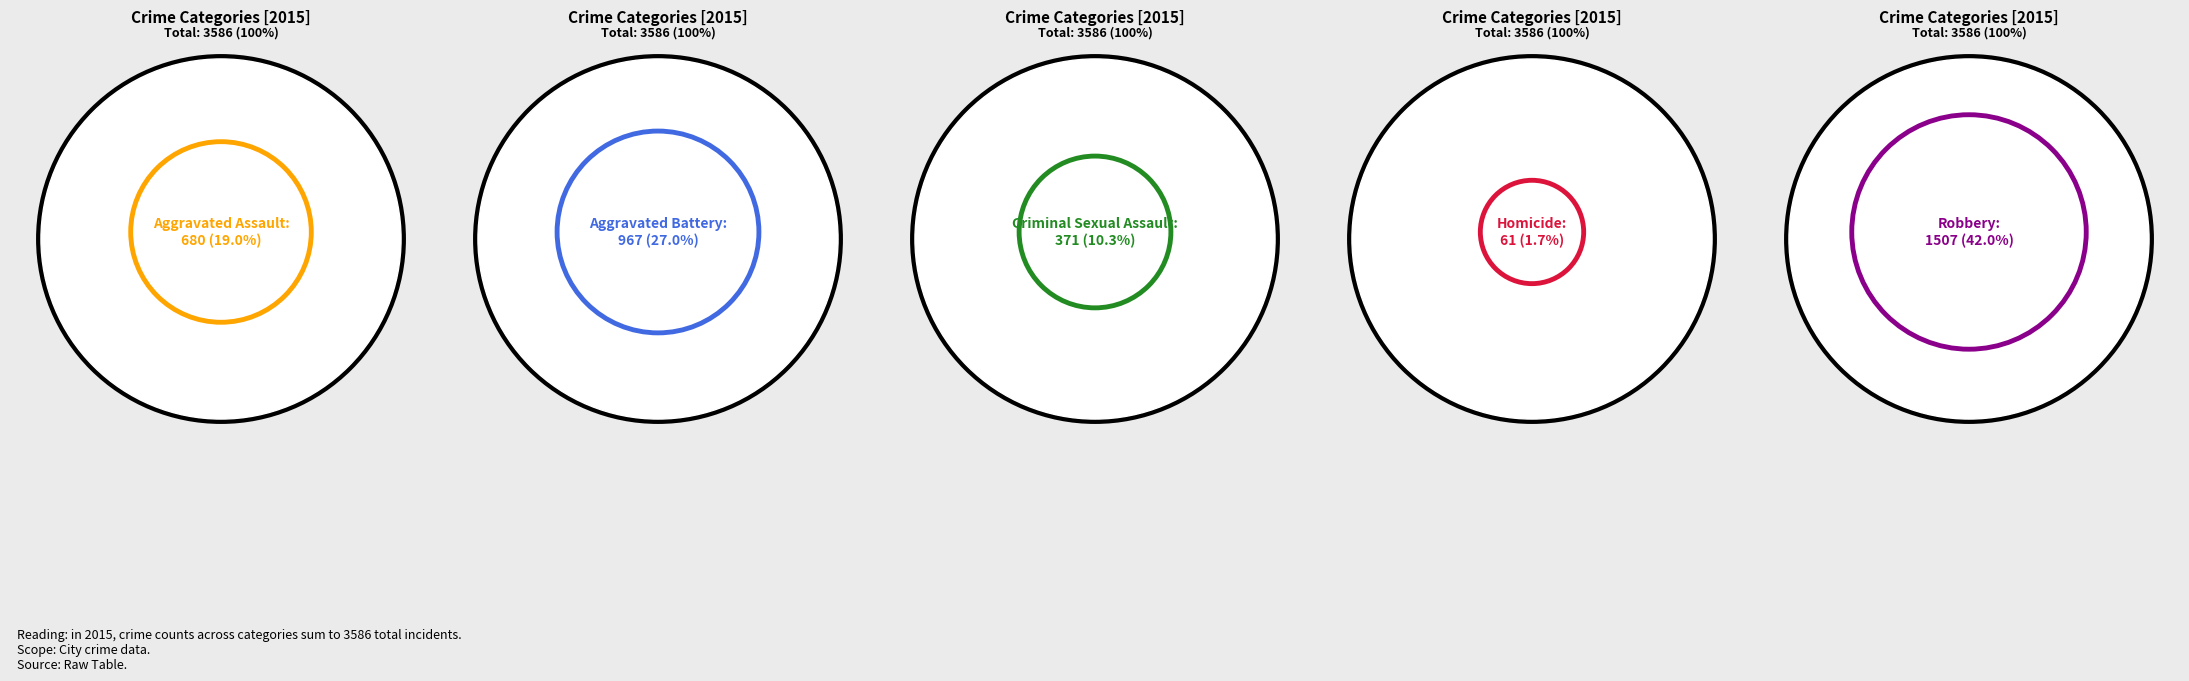

Is it true that Aggravated Assault is 19% of the pie?

True